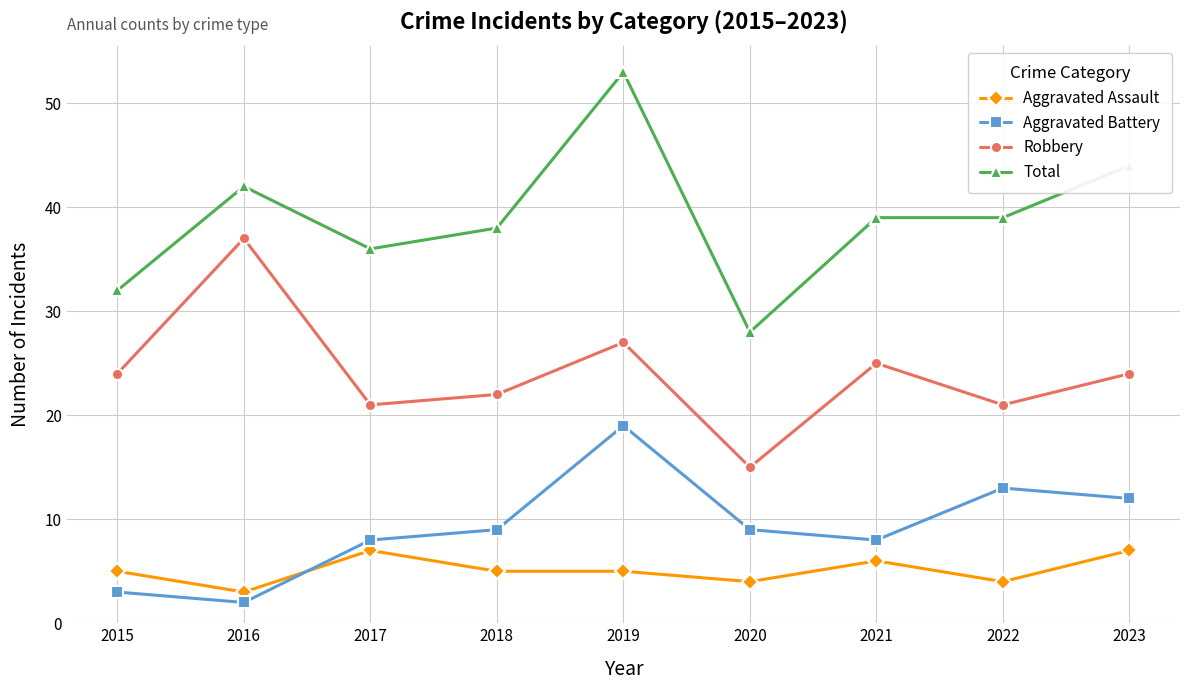

Which series changed the most between 2017 and 2019?

Total